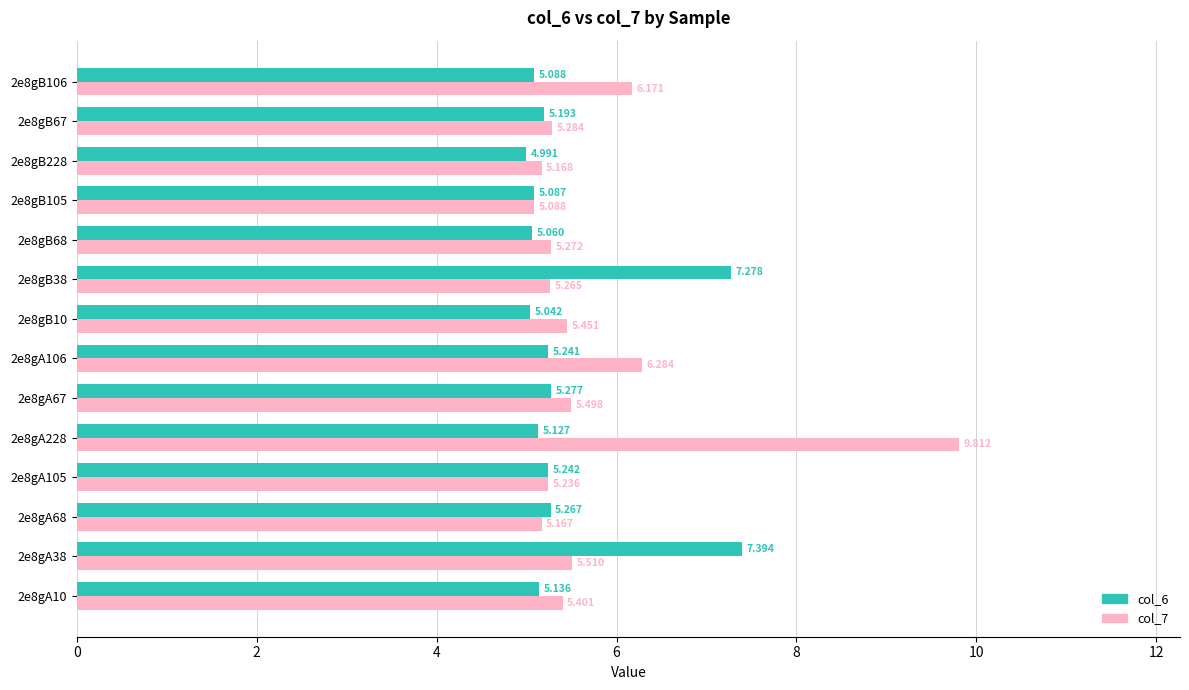

Rank the series by their average value, from lowest to highest.

col_6, col_7